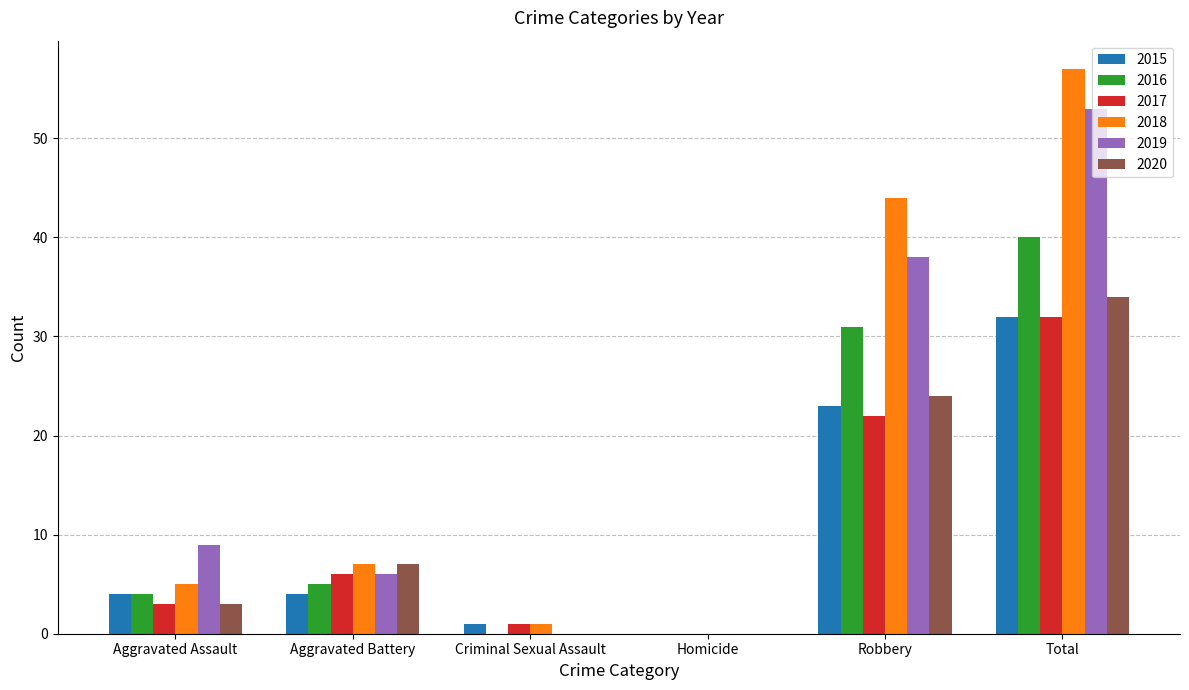

What are all the series names shown in the legend?

2015, 2016, 2017, 2018, 2019, 2020